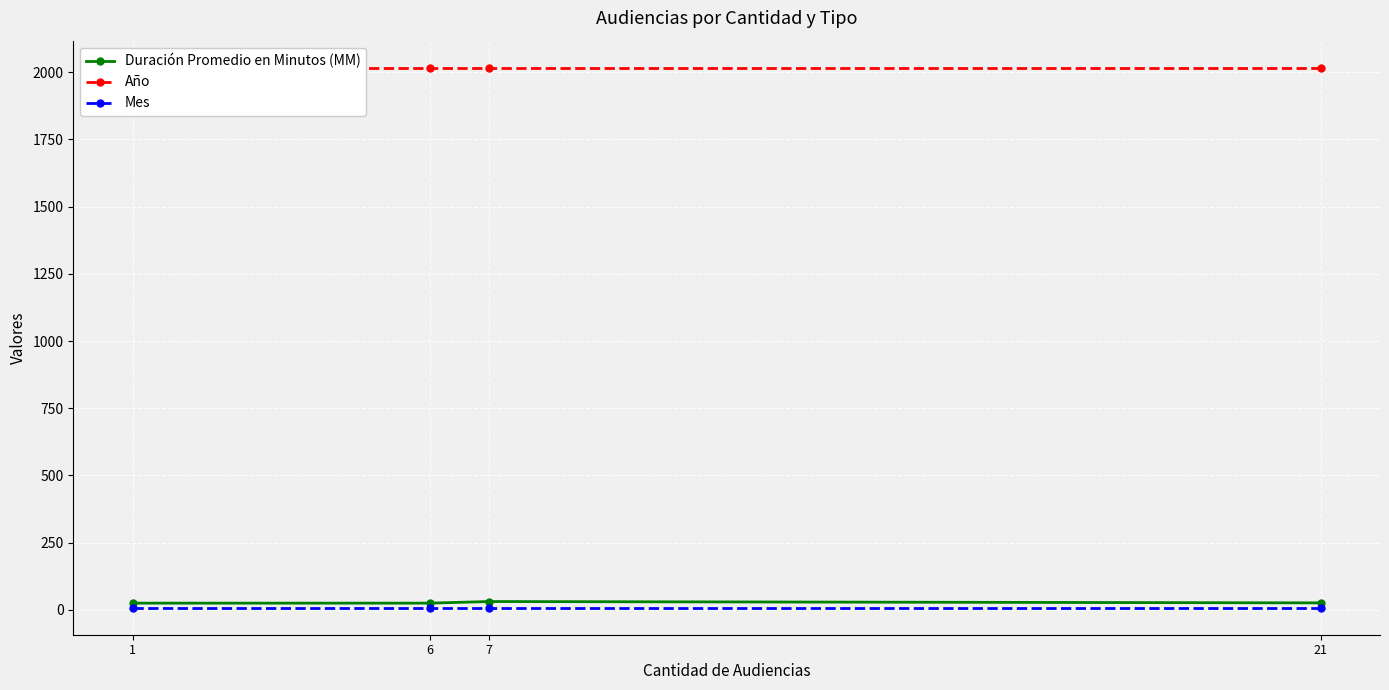

True or false: Mes and Año intersect in this chart.

False